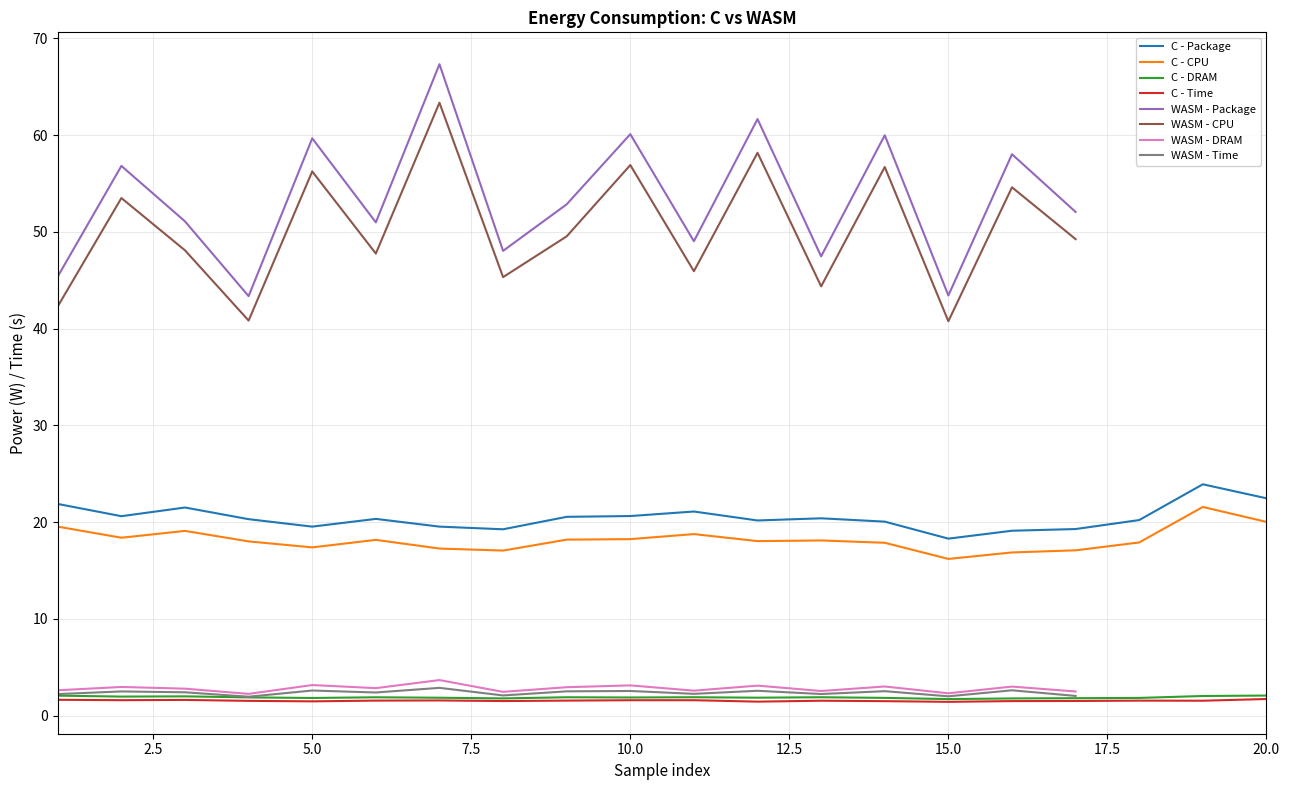

At how many categories does at least one series exceed 8?

20